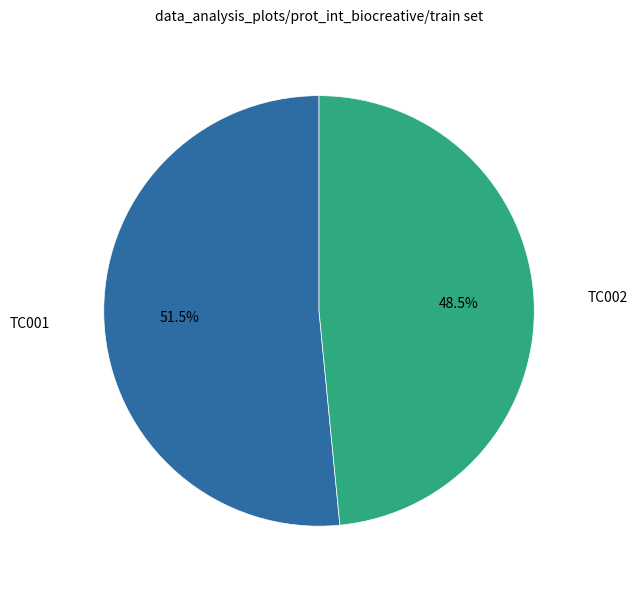

What is the total percentage of TC002 and TC001?

100.0%